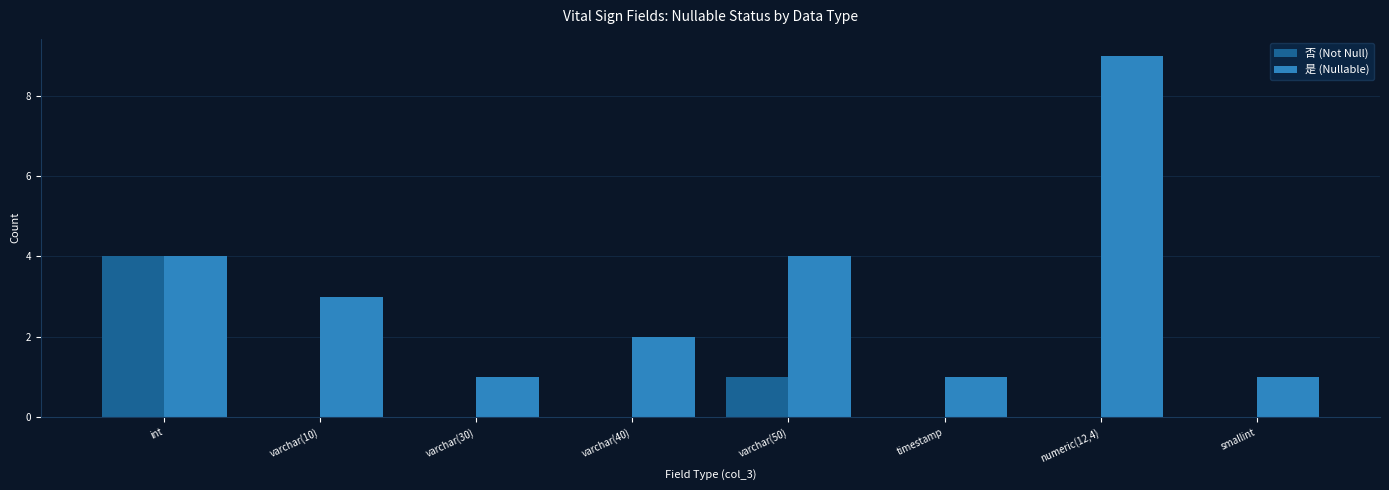

Which series changed the most between int and varchar(50)?

否 (Not Null)